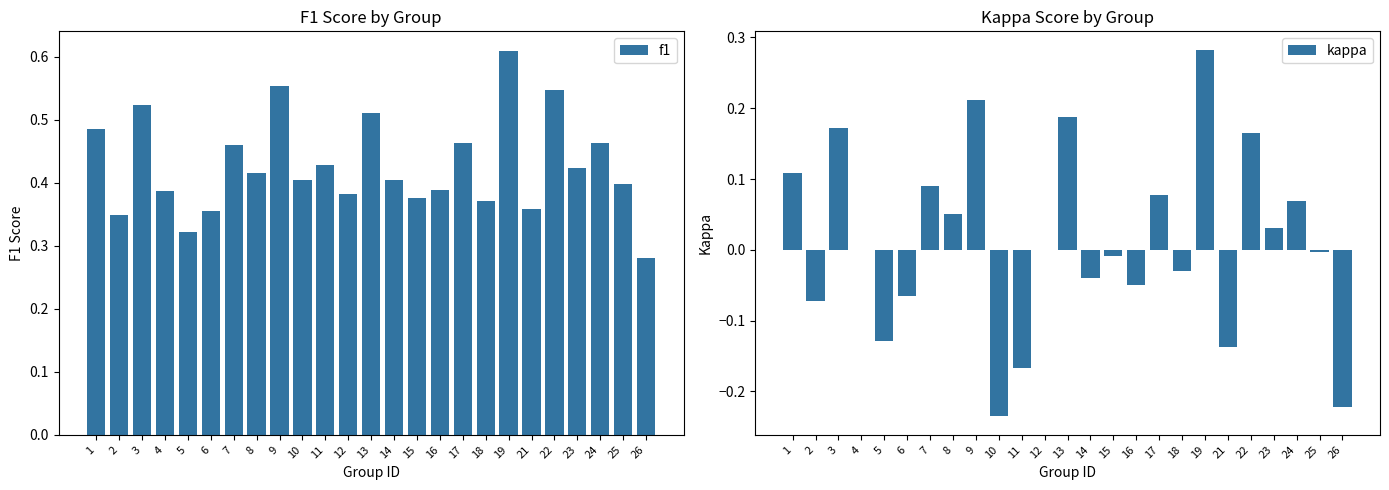

Between 25 and 19, which is larger?

19